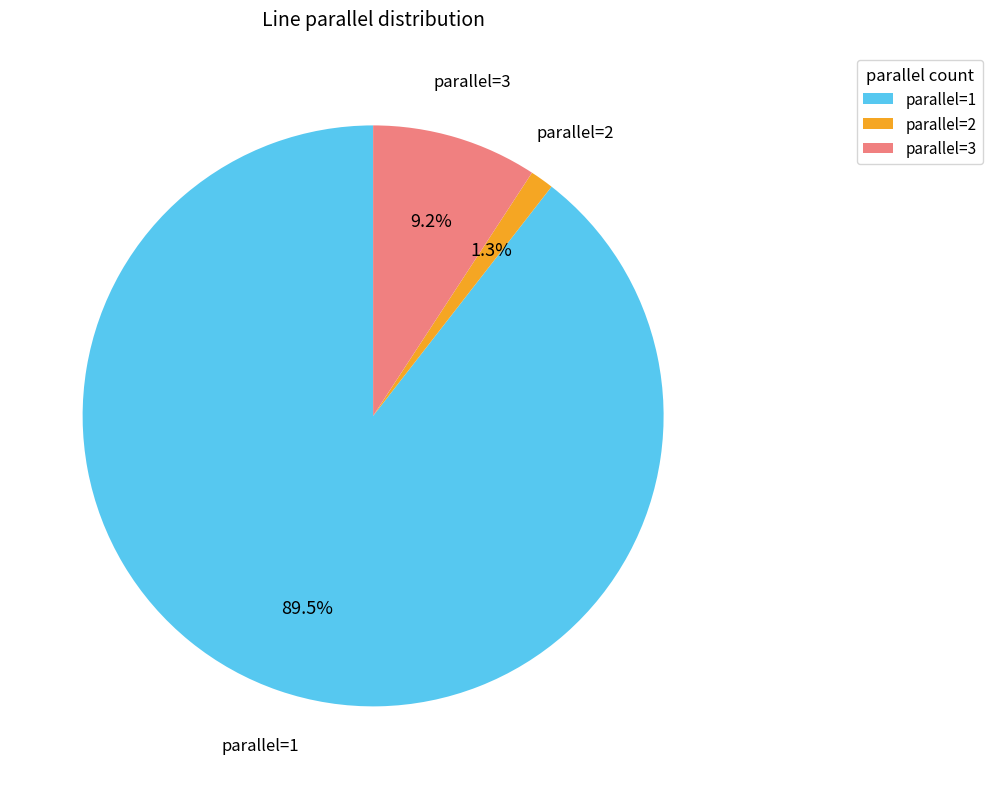

How many slices are in this pie chart?

3